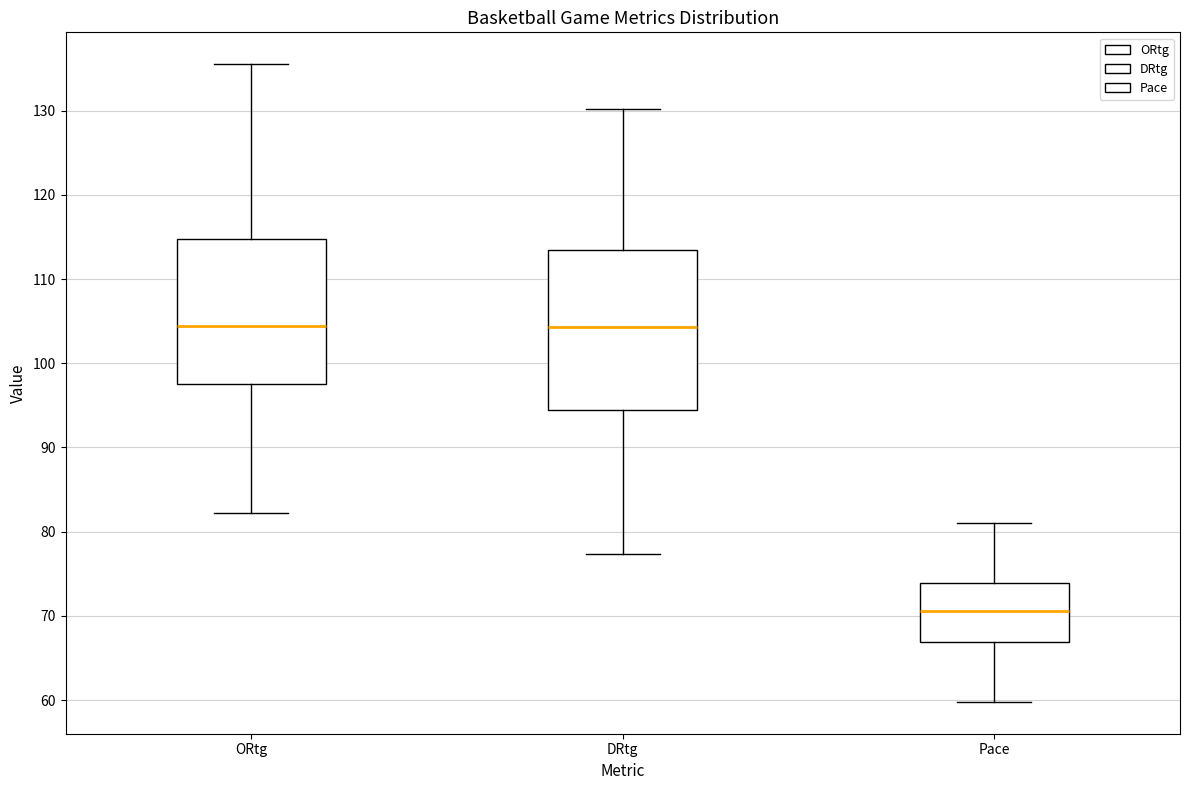

Reading left to right, read every box against the y-axis: the position of its median line, the range the box covers, and the ends of its whiskers. The values are not printed on the chart, so give them approximately, as read against the axis.

ORtg: median 104, box 98 to 115, whiskers 82 to 136
DRtg: median 104, box 95 to 113, whiskers 77 to 130
Pace: median 71, box 67 to 74, whiskers 60 to 81